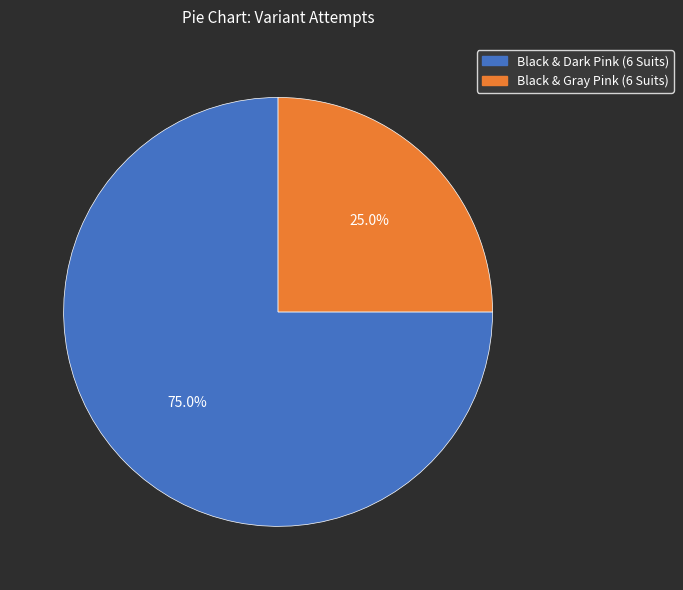

Between Black & Gray Pink (6 Suits) and Black & Dark Pink (6 Suits), which is larger?

Black & Dark Pink (6 Suits)